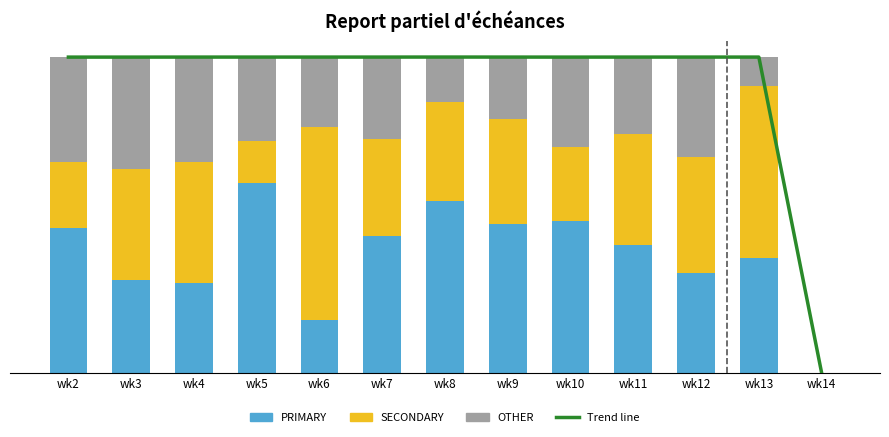

How many values in PRIMARY are above zero?

12